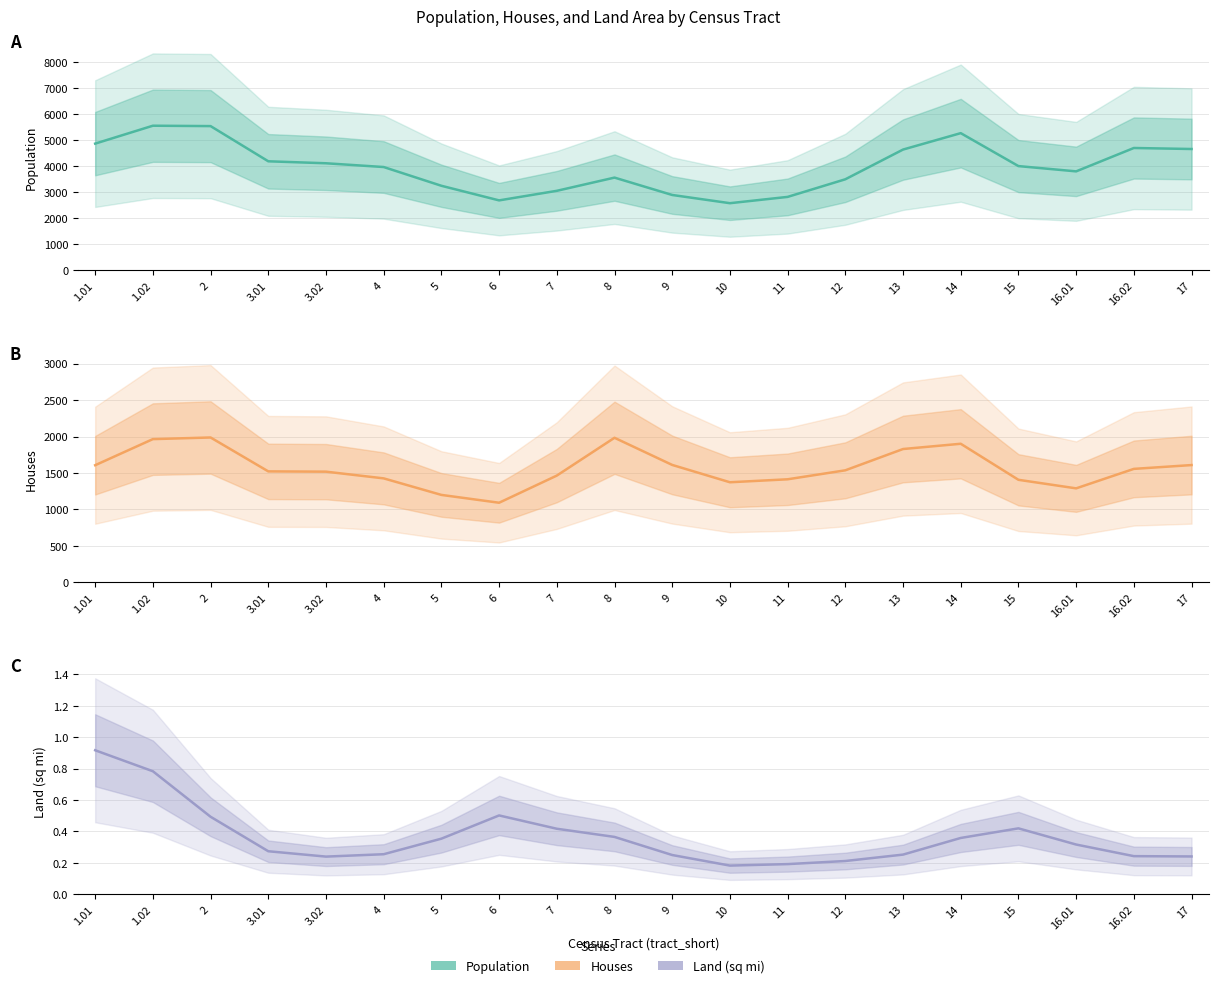

What position from the right is 6?

13